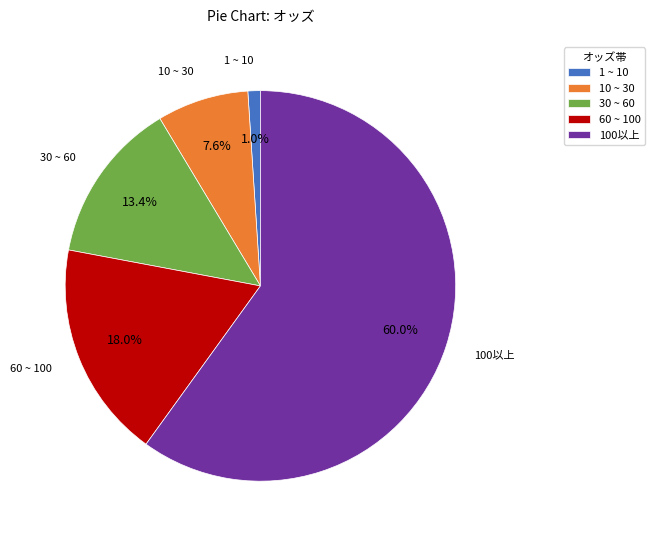

How many slices are in this pie chart?

5